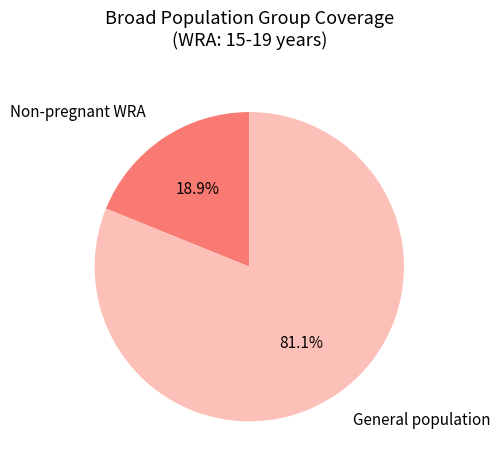

What is the largest slice in the pie chart?

General population